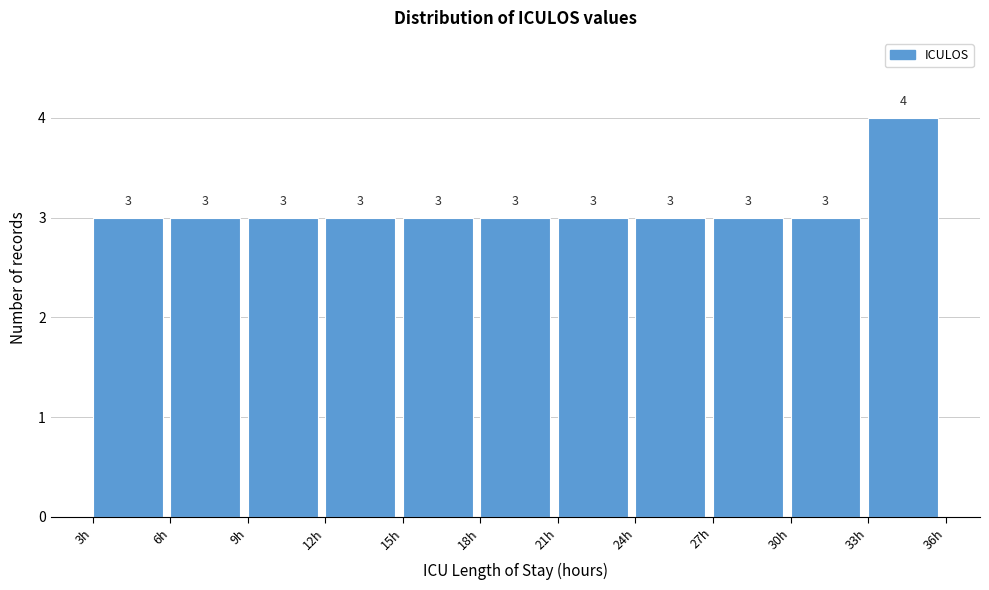

Reading left to right, list every bar in this chart as the range it spans on the x-axis followed by its height.

3 to 6: 3
6 to 9: 3
9 to 12: 3
12 to 15: 3
15 to 18: 3
18 to 21: 3
21 to 24: 3
24 to 27: 3
27 to 30: 3
30 to 33: 3
33 to 36: 4